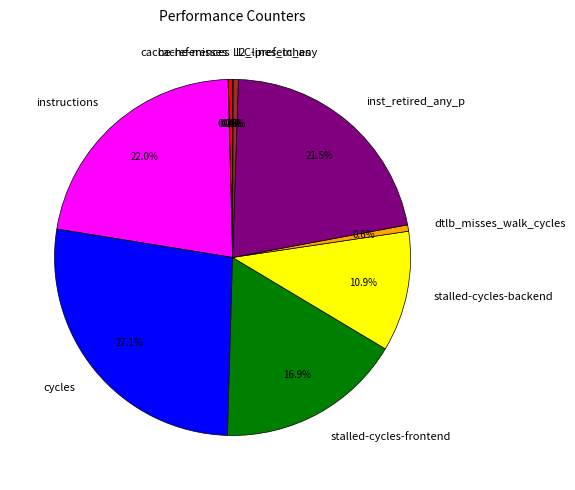

Which category has the biggest portion of the pie?

cycles